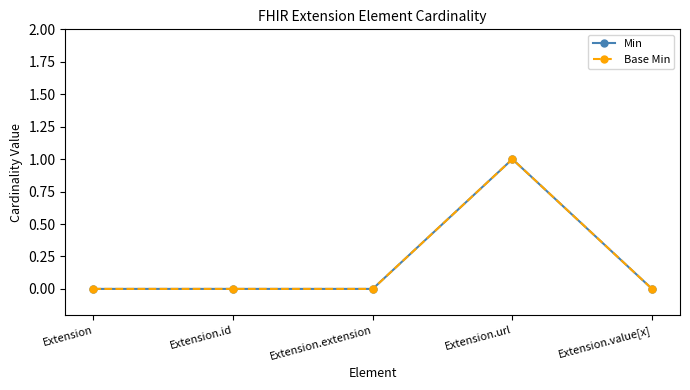

Is this an area chart (filled region under the line)?

No